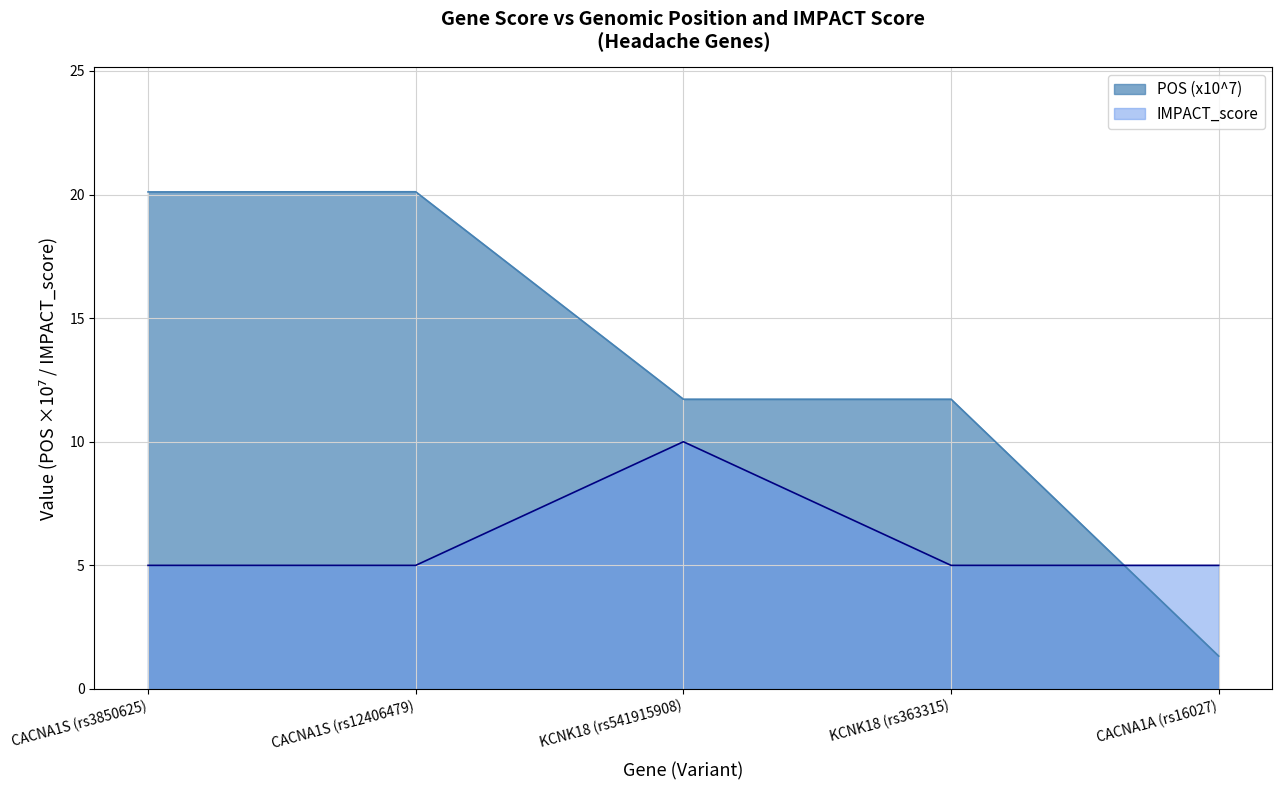

Where does the POS series first go above 11?

CACNA1S (rs3850625)